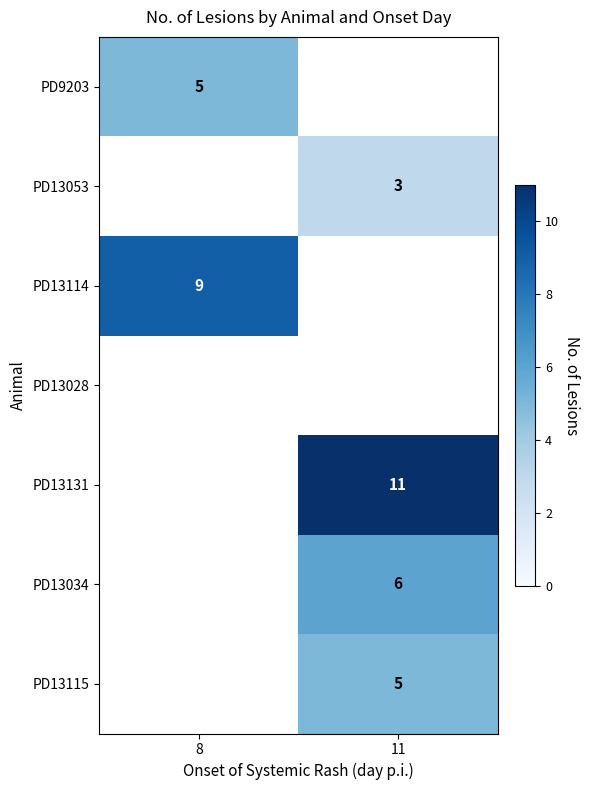

The value of PD9203 at 8 is 2. True or false?

False